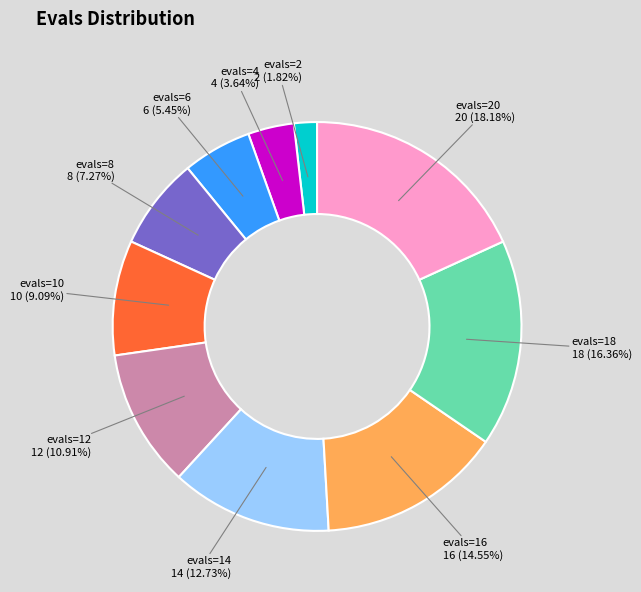

Does any single category account for the majority?

No